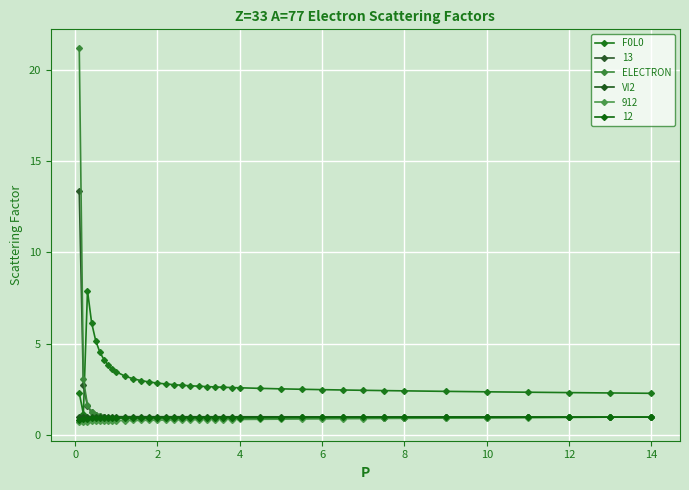

What is the sum of all VI2 values?

38.7